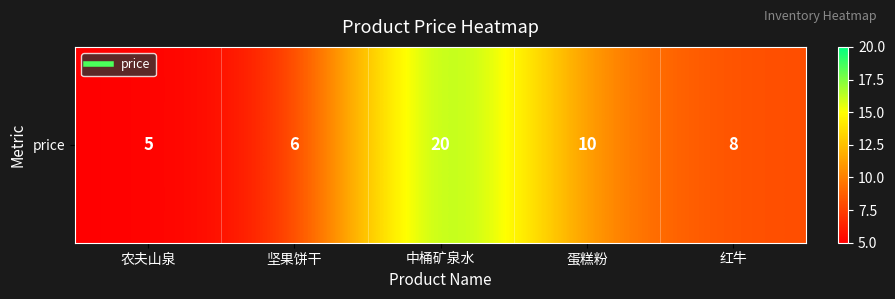

How many categories are shown in the chart?

5